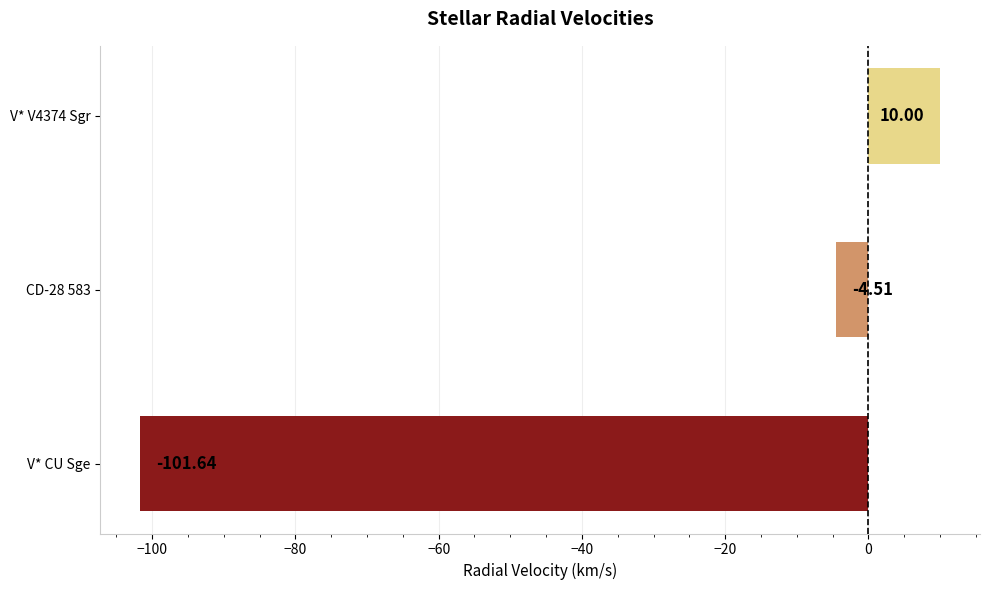

What is the change in value from V* CU Sge to V* V4374 Sgr?

+111.6